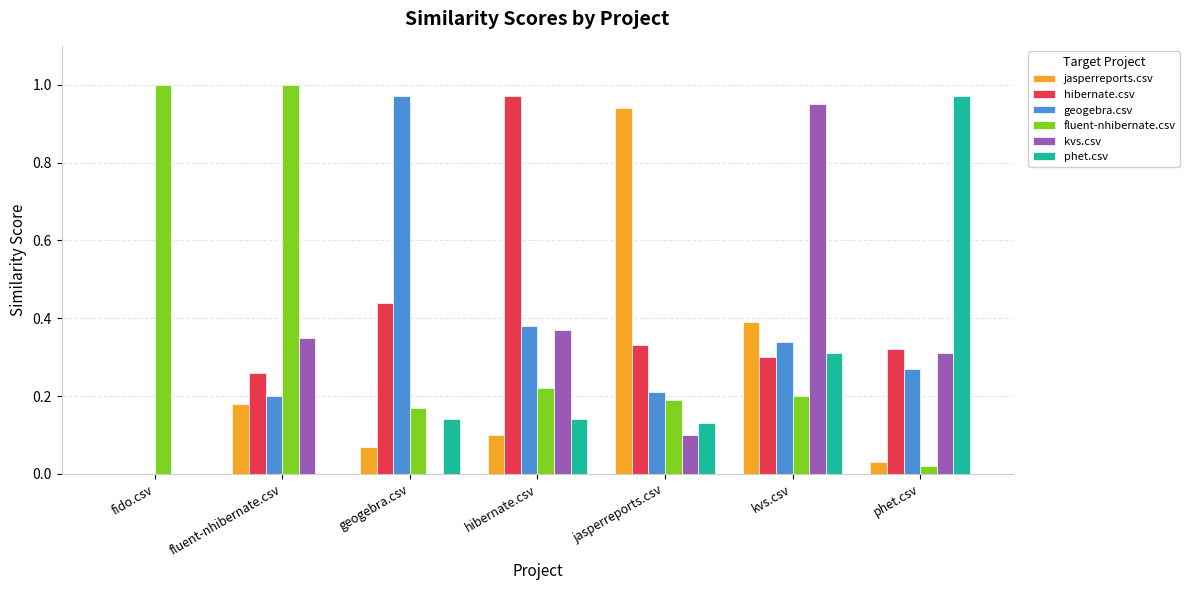

How many data points does each series have?

7